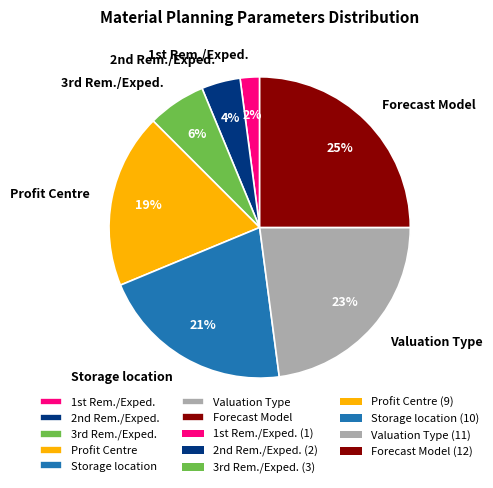

Which slice is the largest?

Forecast Model